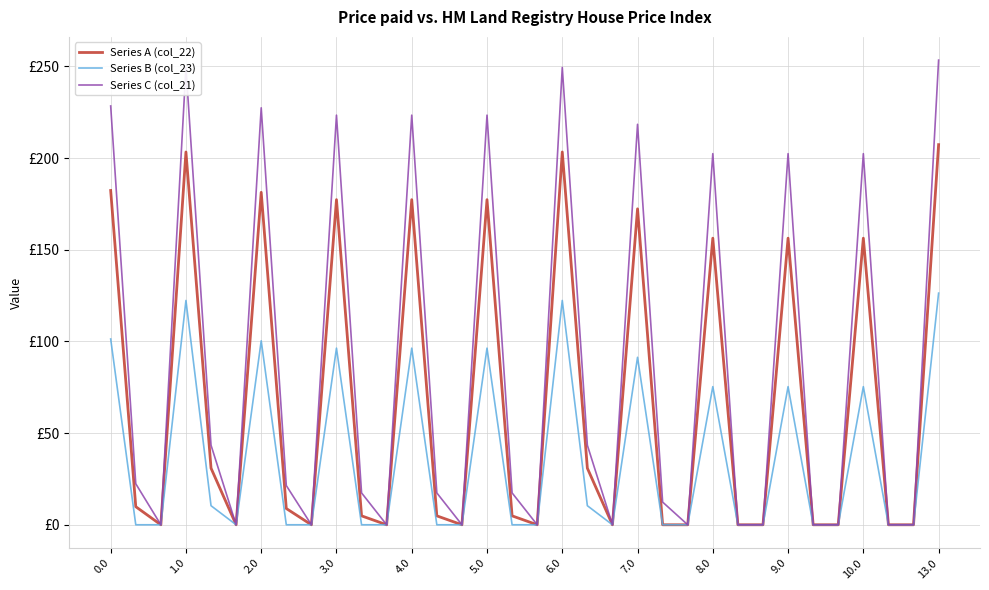

What is the difference between the maximum and second lowest values in the Series C (col_21) series?

253.4